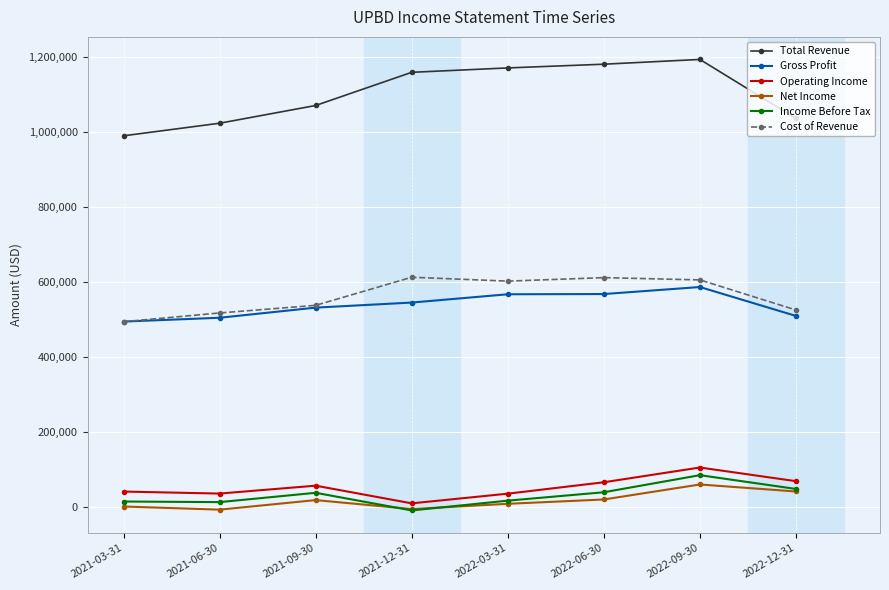

True or false: Income Before Tax and Gross Profit cross at least once.

False